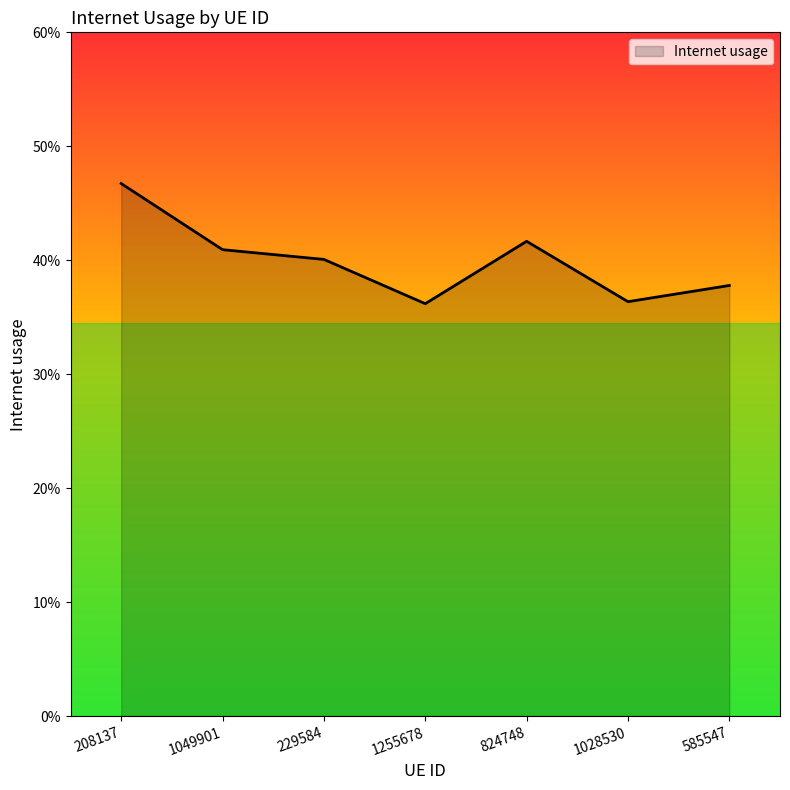

What is the label of the 7th point from the right?

208137